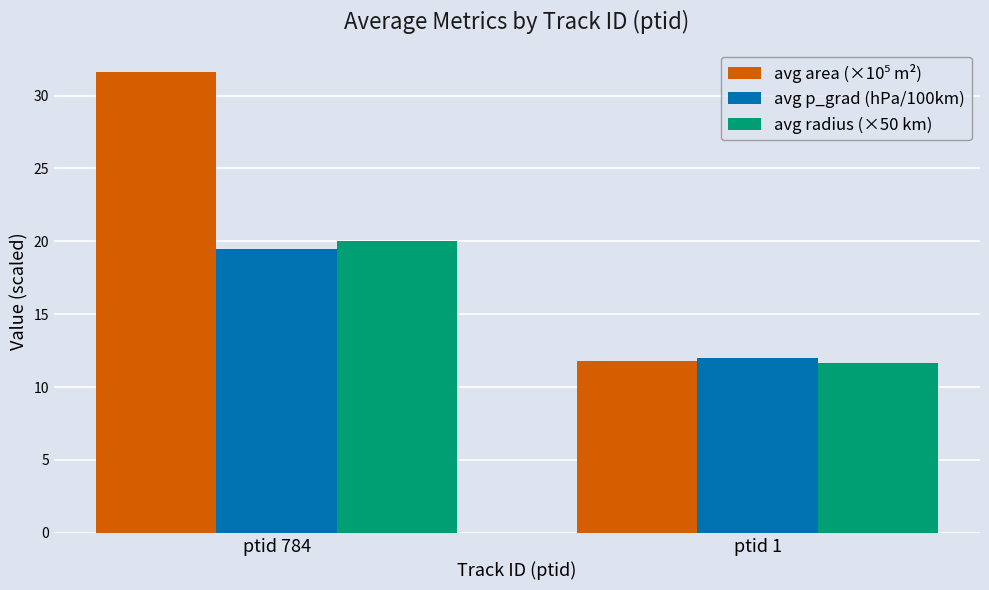

List the labels in order of avg p_grad (hPa/100km) value, smallest first.

ptid 1, ptid 784